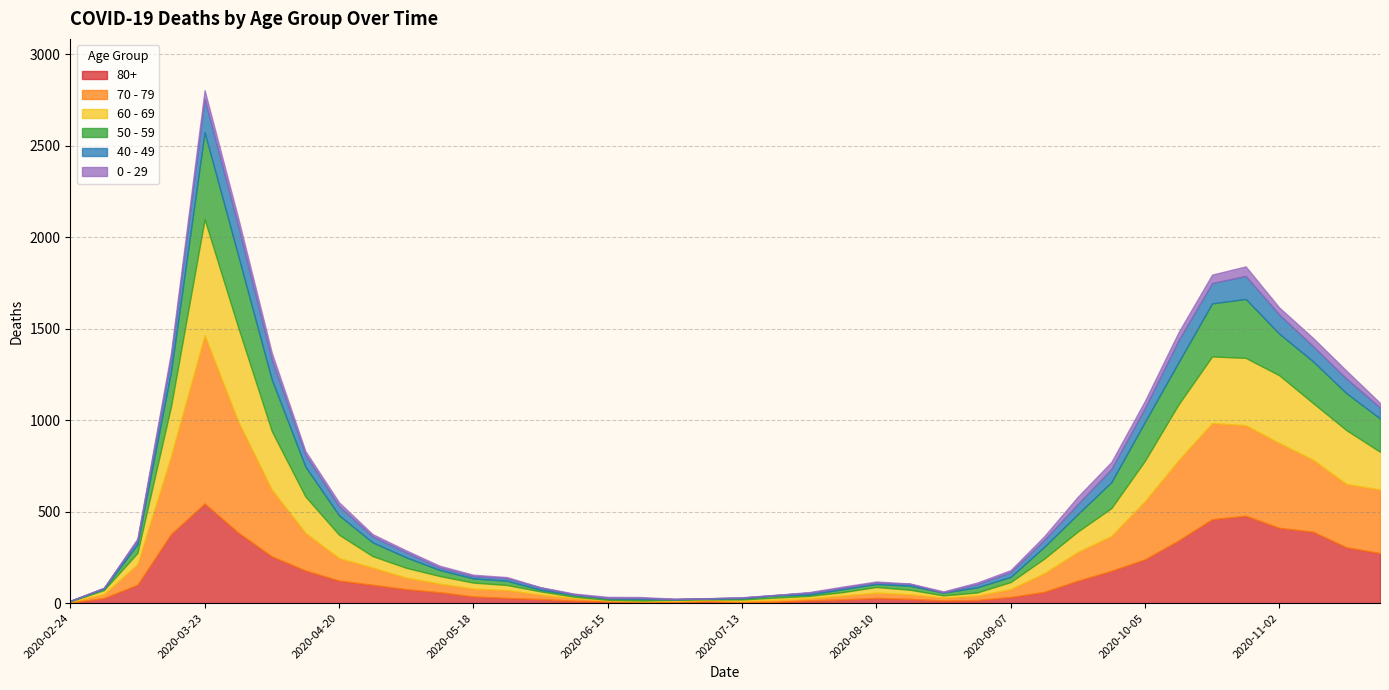

What is the value of the 70 - 79 point at the 23rd from the left?

11